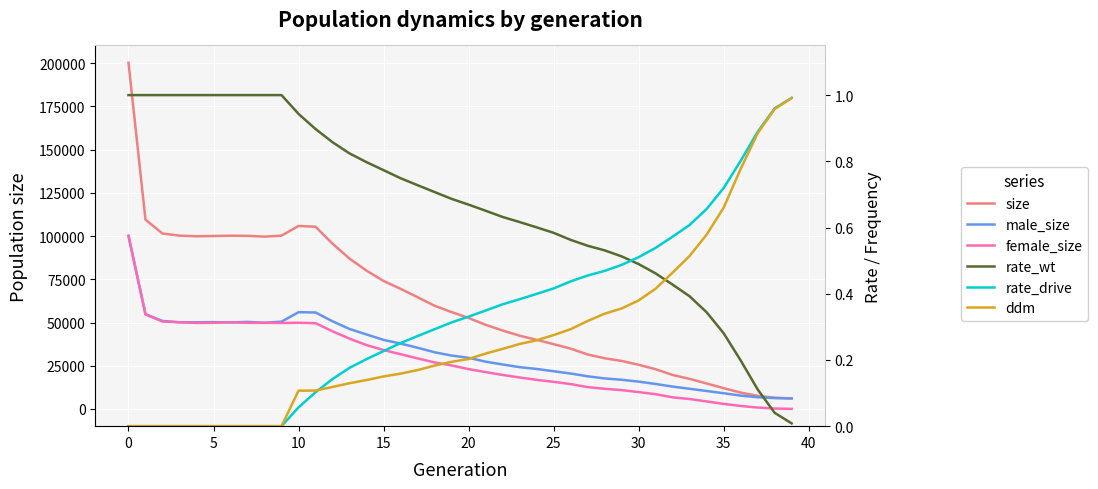

What is the spread (max minus min) of values at 20?

100047.0